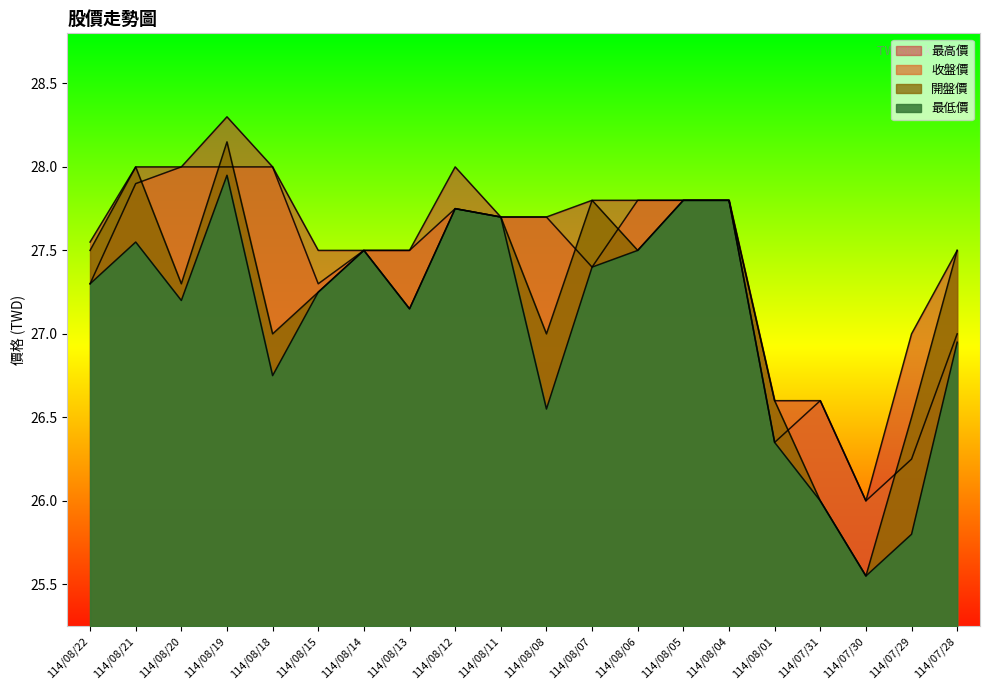

At which category does 最低價 reach its first local peak?

114/08/21